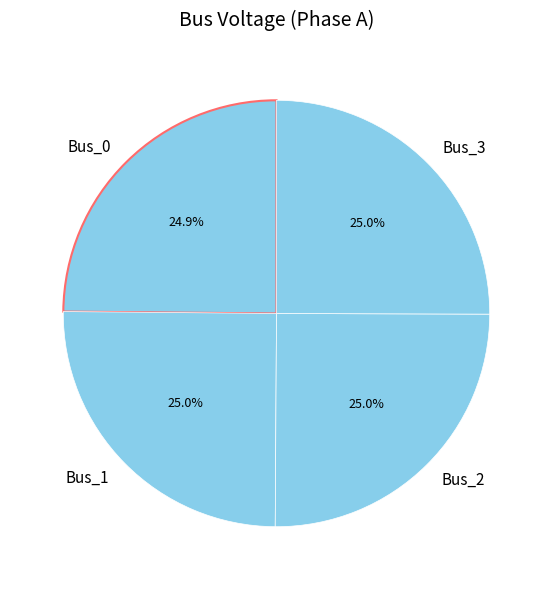

Approximately how many times larger is the value at Bus_2 compared to Bus_0?

1.0